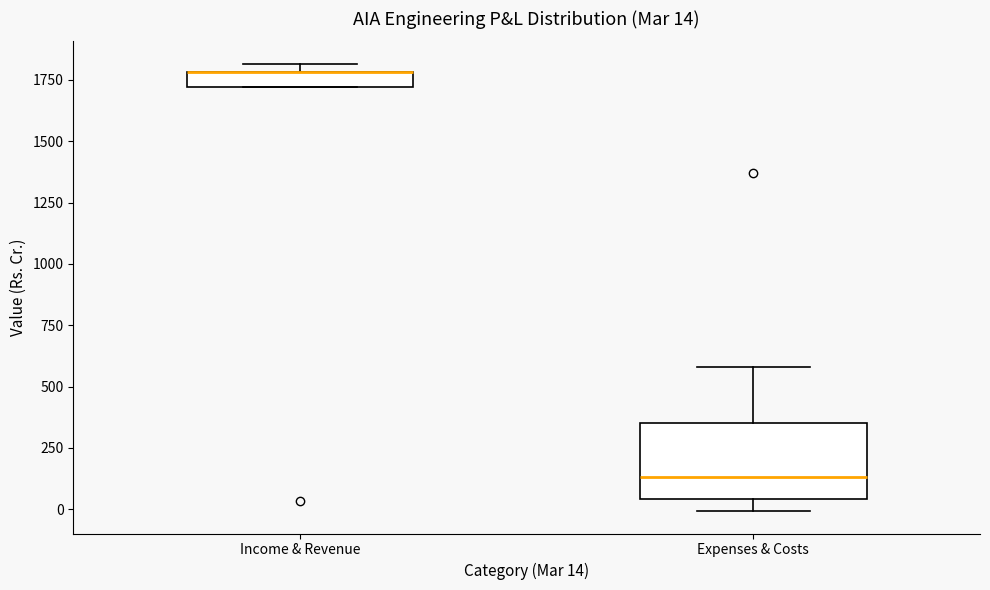

Comparing the boxes themselves (not the whiskers), which one is the tallest?

Expenses & Costs